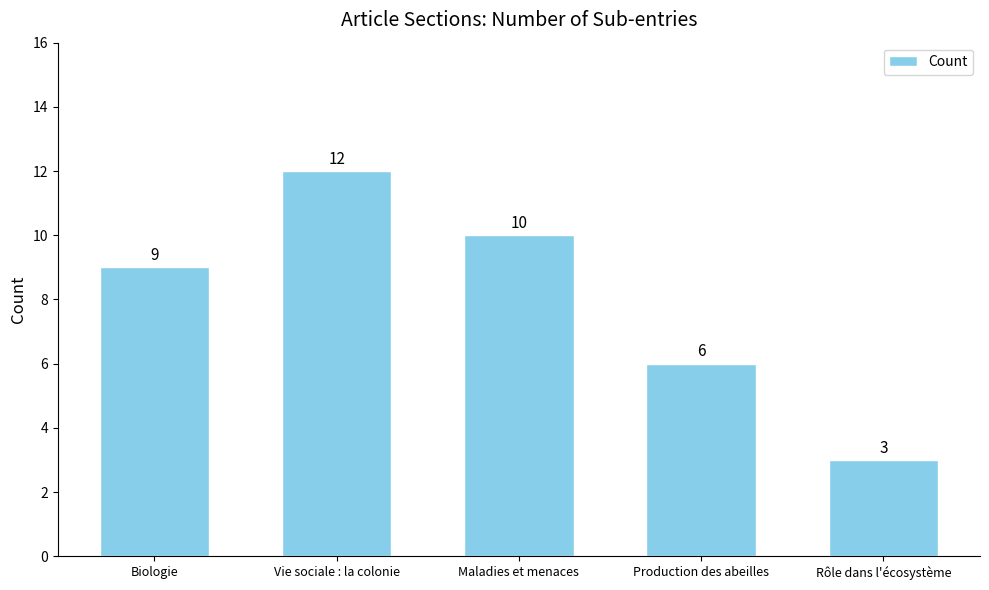

What is the label of the 1st bar from the right?

Rôle dans l'écosystème